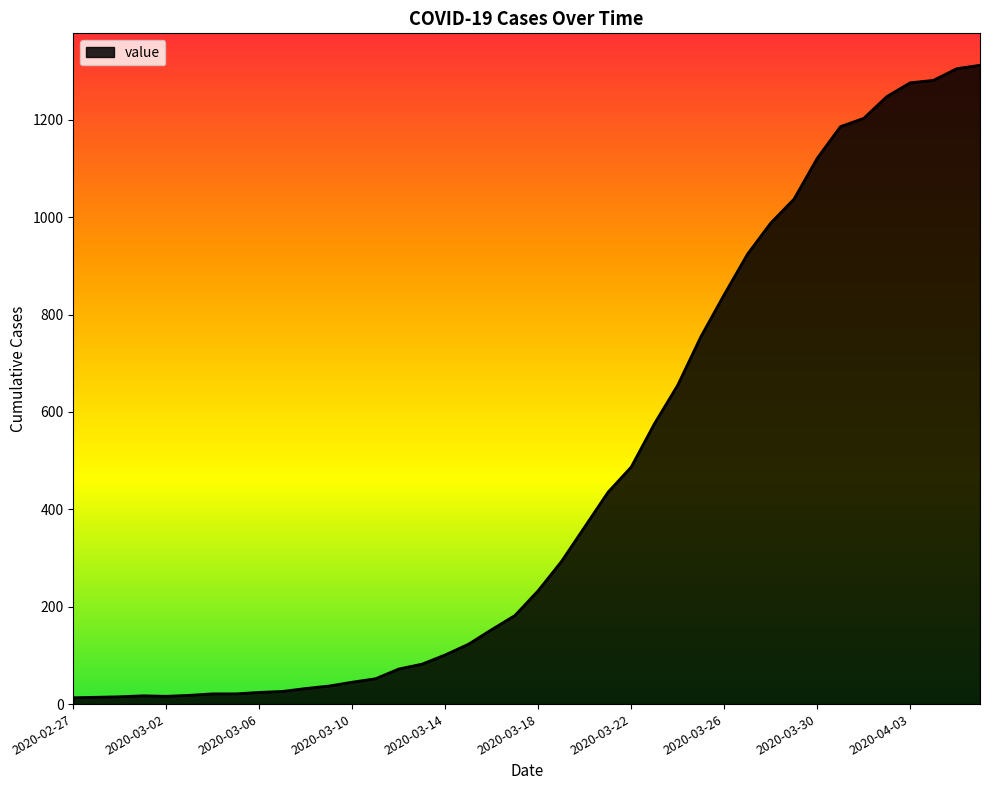

What is the difference between the maximum and minimum values?

1299